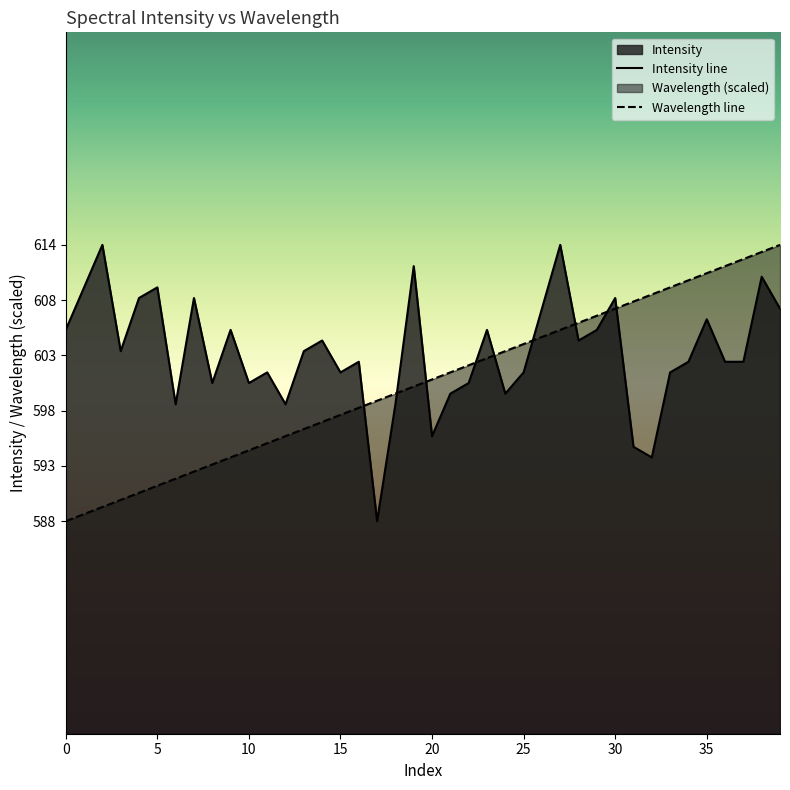

What is the label of the 24th point from the right?

16